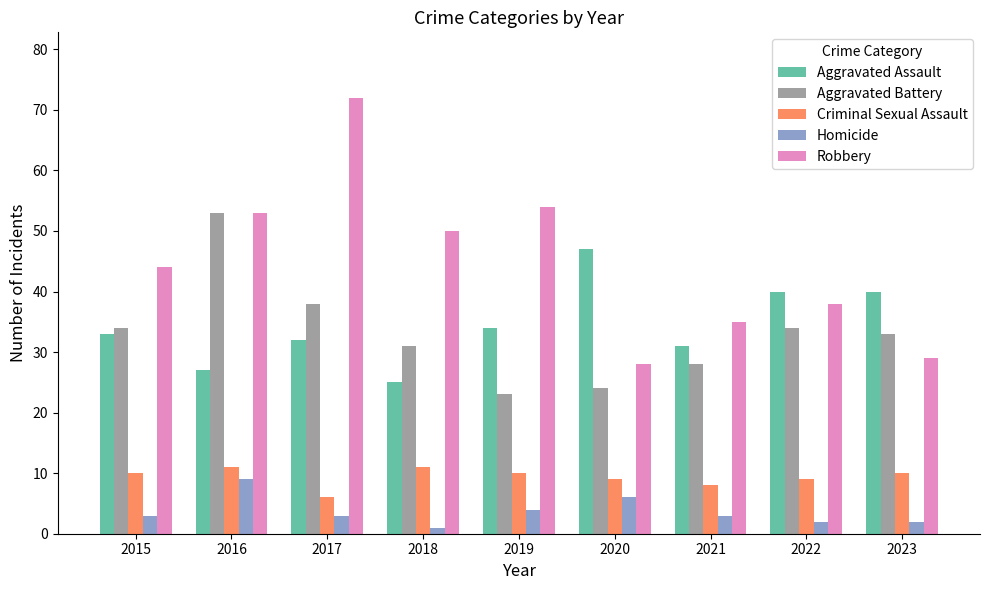

Which series has the largest range (max minus min)?

Robbery